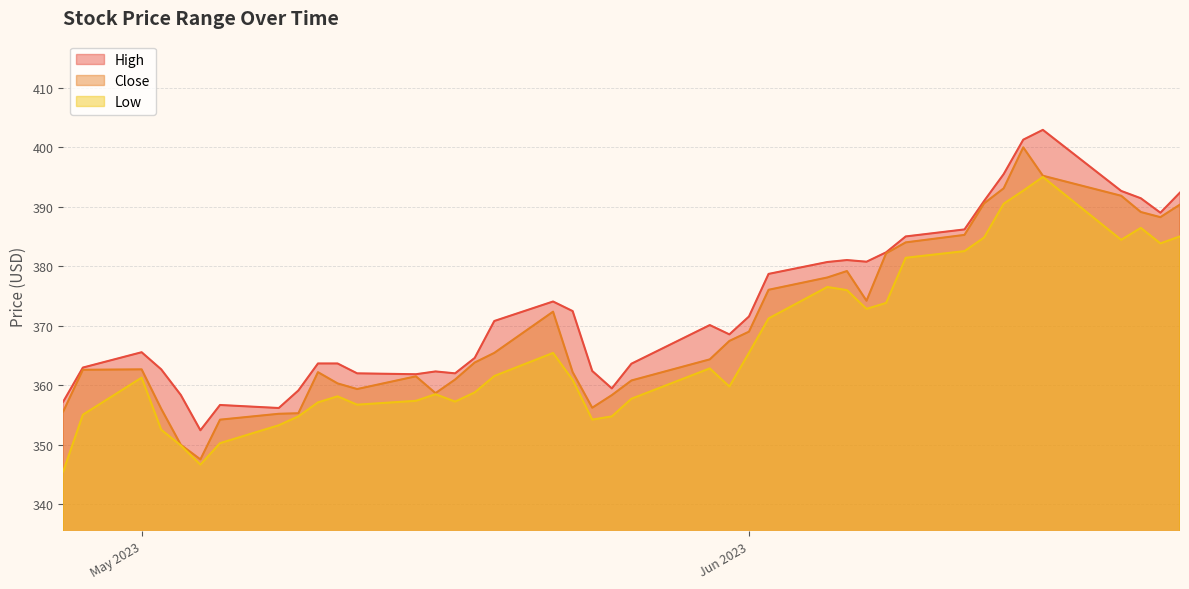

Reading left to right, transcribe all the data shown in this chart.

High: 357.2	362.9	365.5	362.6	358.3	352.4	356.7	356.1	359.1	363.6	363.6	362.0	361.8	362.3	362.0	364.6	370.8	374.1	372.4	362.4	359.4	363.6	370.1	368.5	371.5	378.7	380.7	381.0	380.8	382.3	385.0	386.2	391.0	395.5	401.3	402.9	392.6	391.4	389.0	392.4
Close: 355.6	362.6	362.6	356.0	350.0	347.5	354.2	355.2	355.3	362.2	360.3	359.3	361.5	358.6	360.9	363.8	365.4	372.4	362.2	356.2	358.3	360.8	364.3	367.4	369.0	376.0	378.1	379.2	374.2	382.2	384.0	385.3	390.6	393.1	400.0	395.2	391.8	389.1	388.2	390.4
Low: 345.5	355.0	361.3	352.5	349.9	346.6	350.2	353.2	354.7	357.1	358.1	356.7	357.4	358.5	357.2	358.8	361.5	365.4	360.9	354.2	354.7	357.7	362.8	359.8	365.4	371.2	376.5	376.0	372.8	373.8	381.4	382.5	384.8	390.5	392.7	395.0	384.4	386.4	383.8	385.0